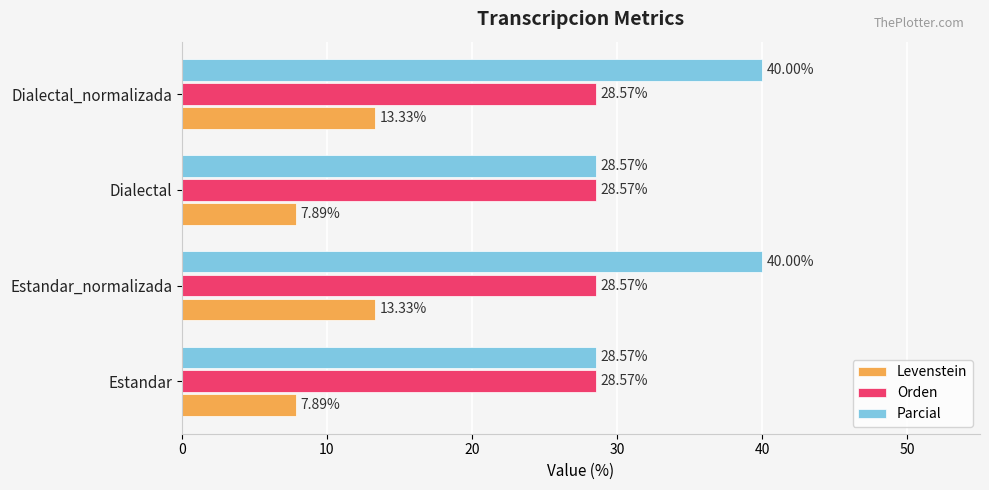

Between Estandar_normalizada and Dialectal, which series saw the biggest shift?

Parcial